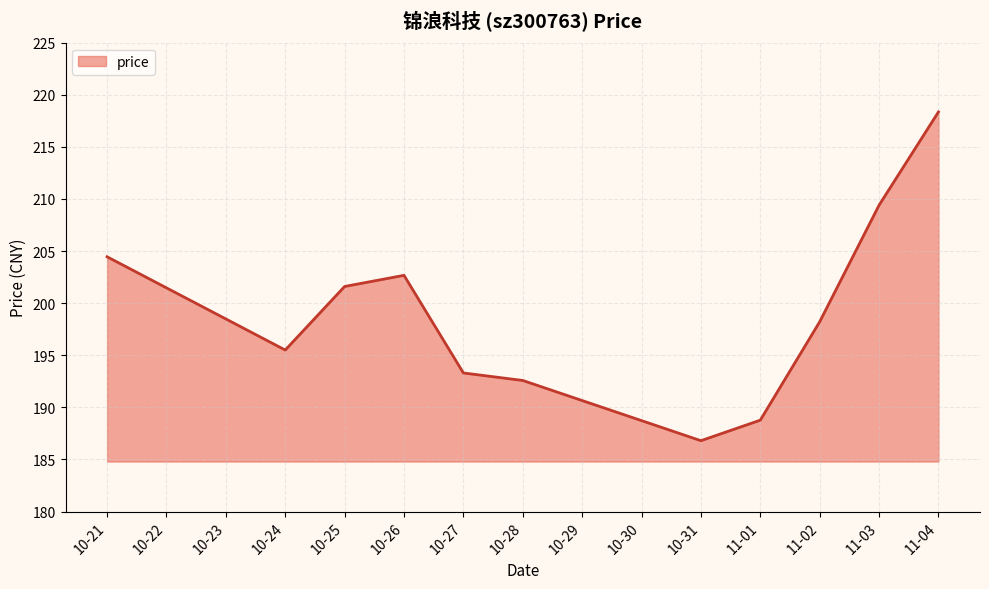

What is the difference between the values at 11-02 and 10-24?

2.7